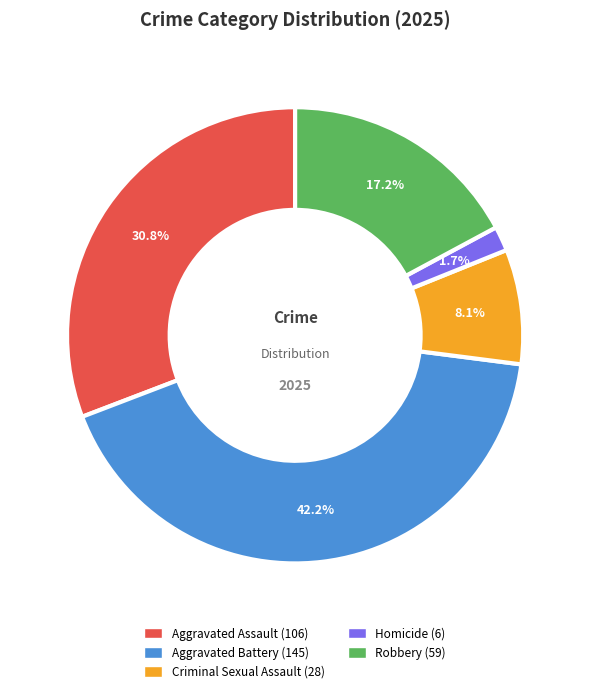

How many slices are in this pie chart?

5